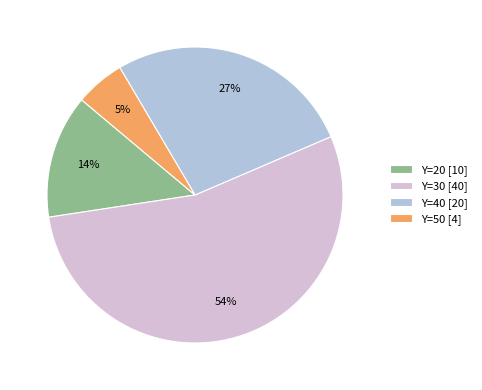

Is it true that Y=50 is 16% of the pie?

False